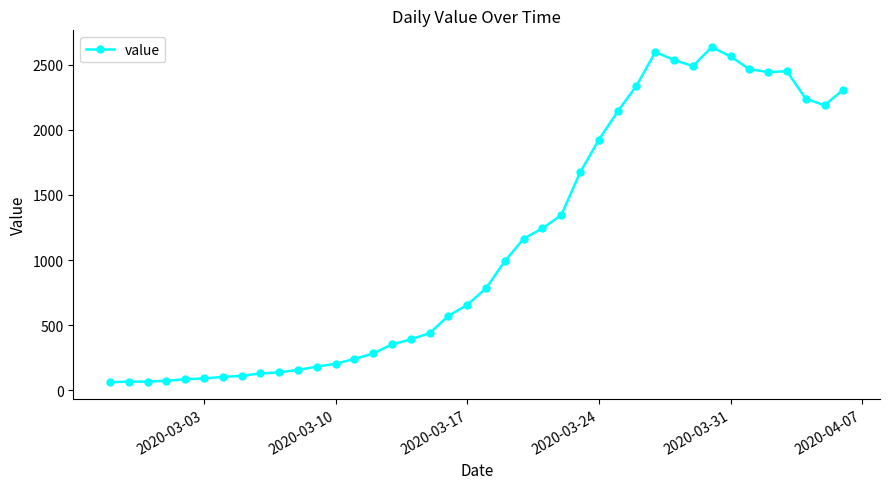

What is the smallest value displayed?

61